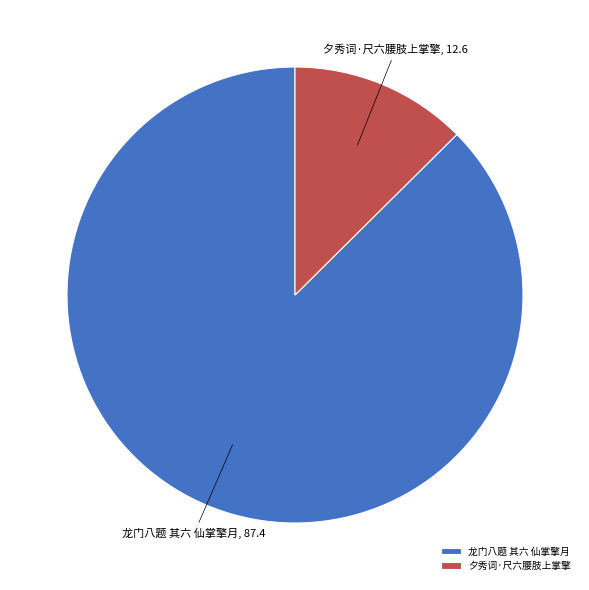

Count the number of slices in the pie.

2